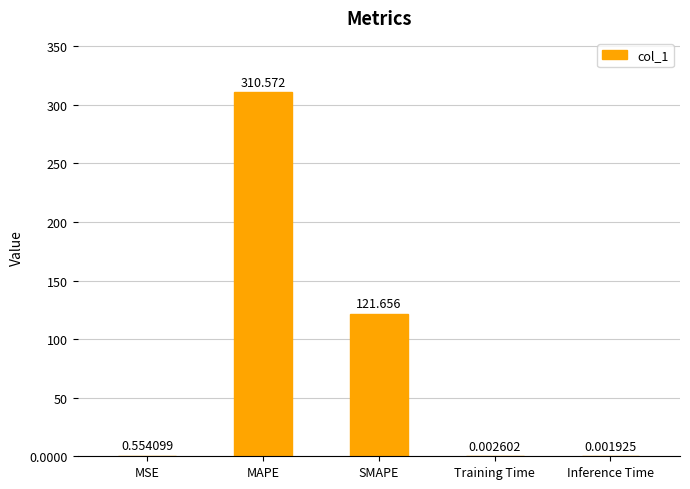

At which label is the value closest to 155?

SMAPE